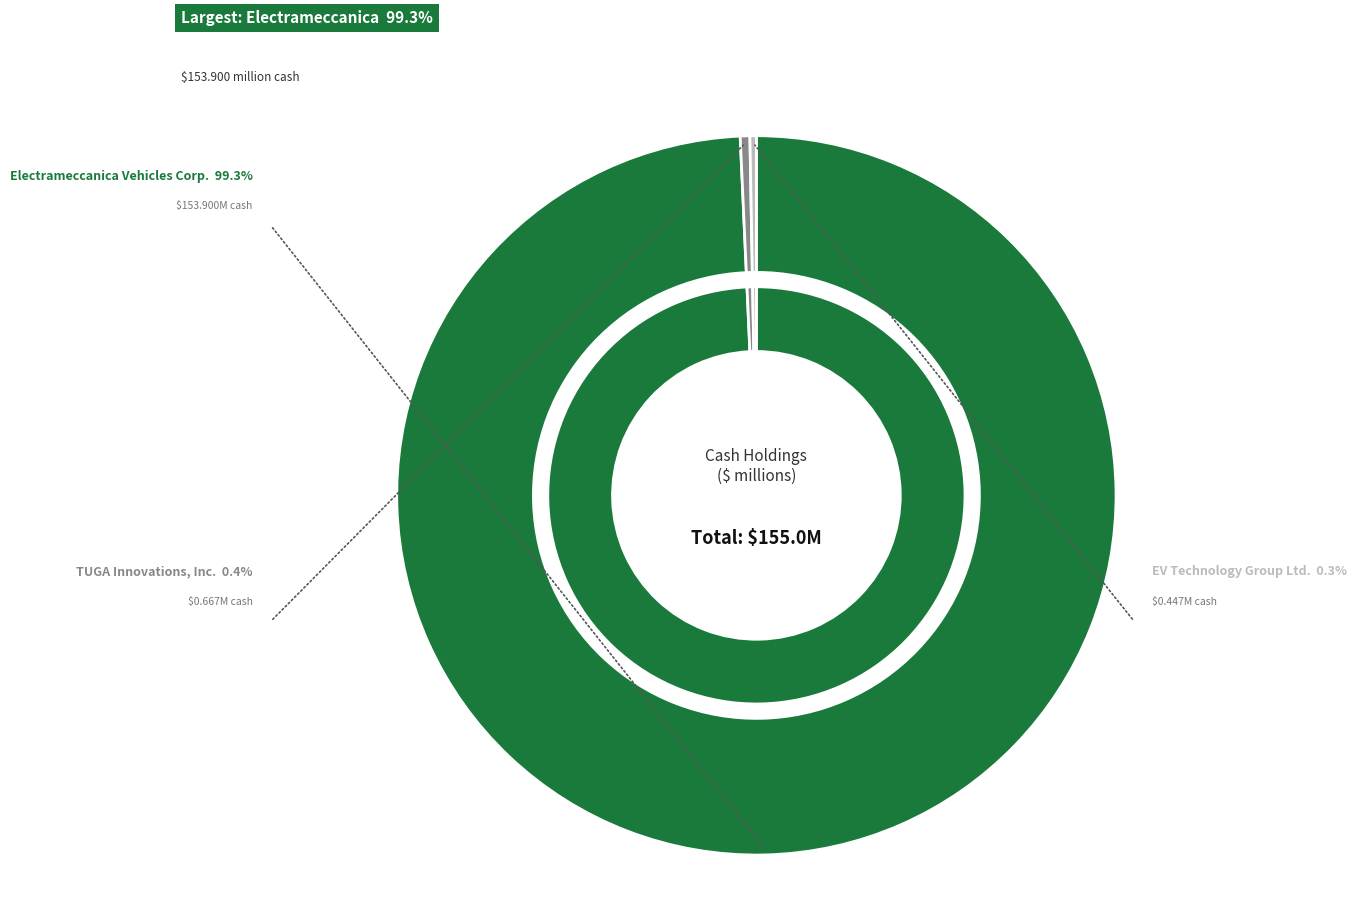

To the nearest percent, what is the average slice percentage?

33%